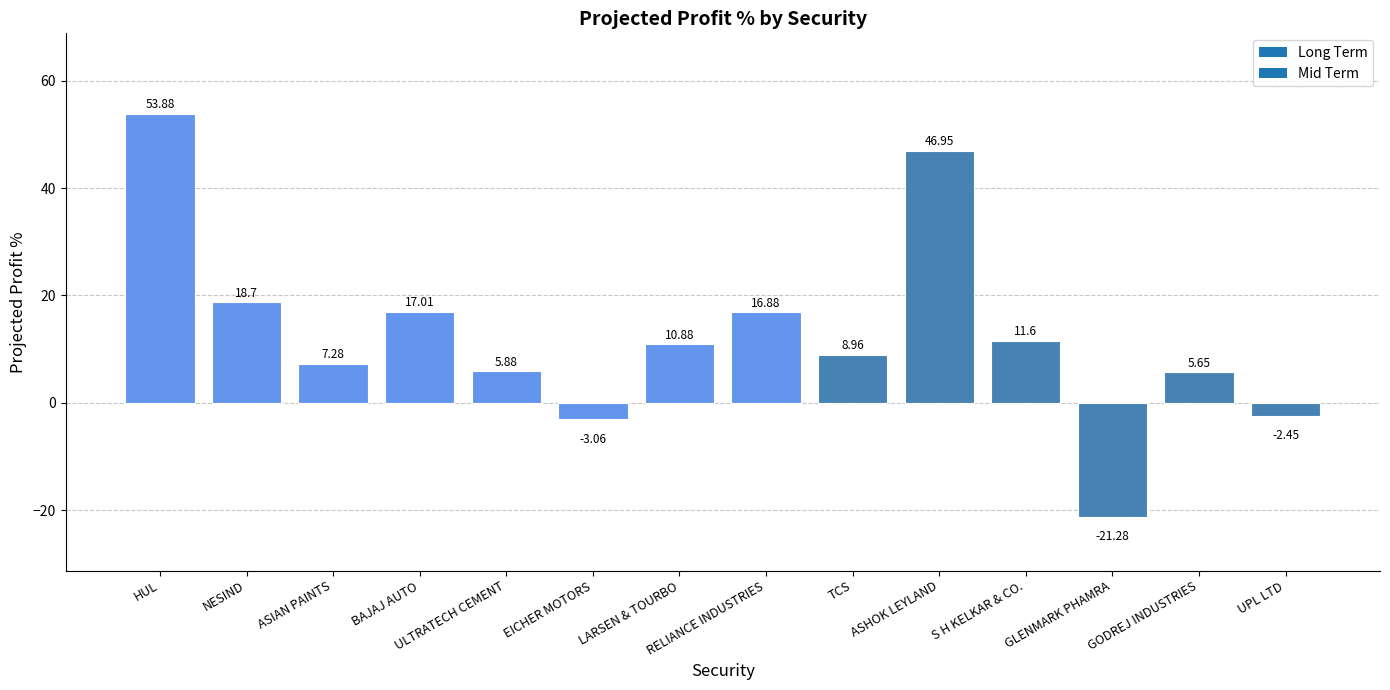

What is the change in value from LARSEN & TOURBO to ASHOK LEYLAND?

+36.1